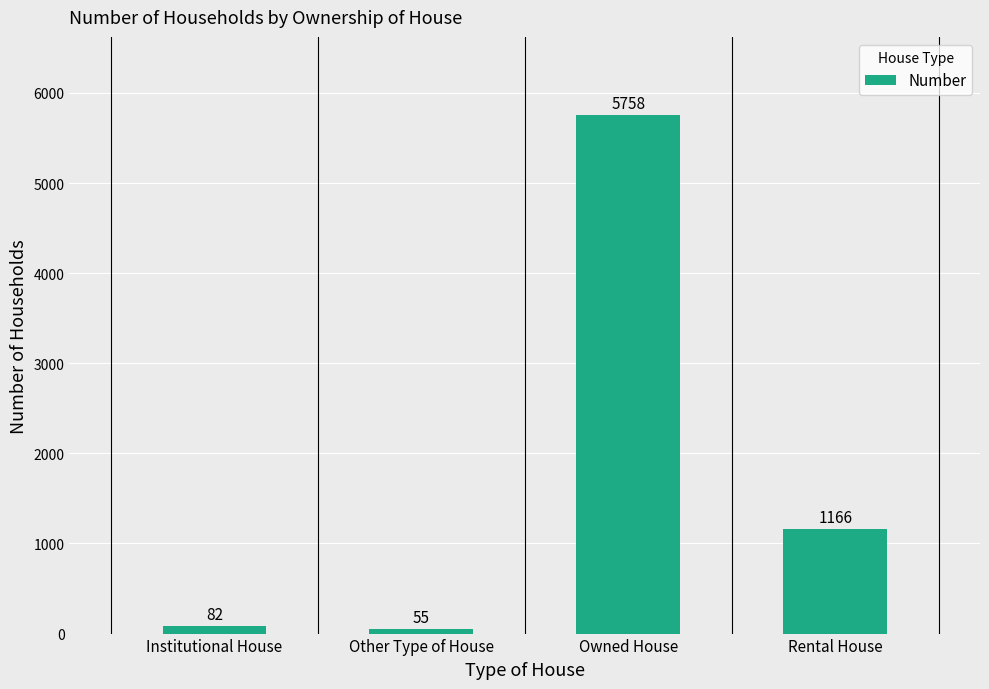

True or false: the data shows 8933 at Owned House.

False